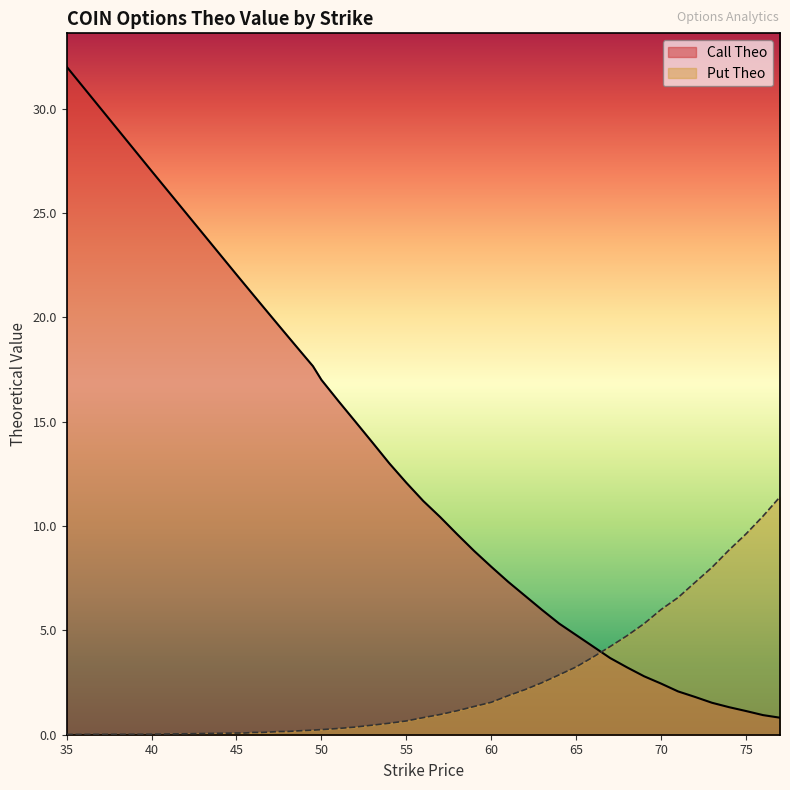

At which label does Put Theo reach its minimum?

35